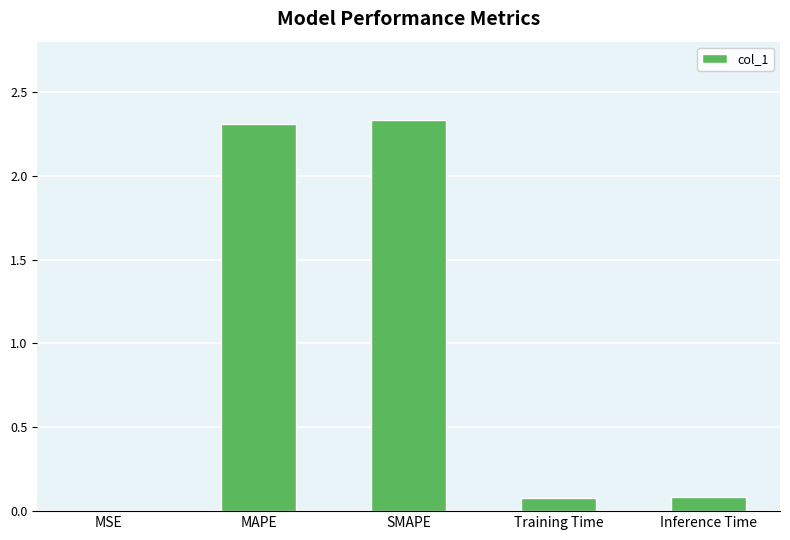

The value at Inference Time is 0.1. True or false?

True